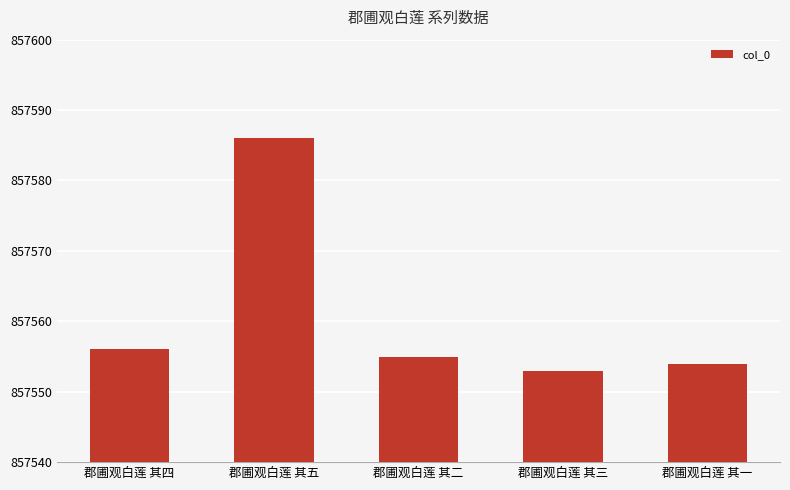

How many bars are there in total?

5